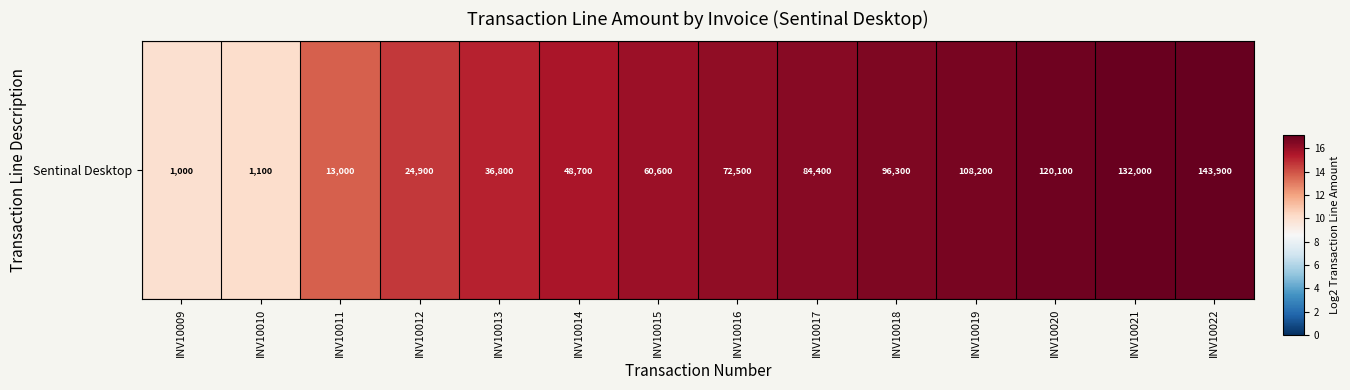

What is the smallest value displayed?

10.0